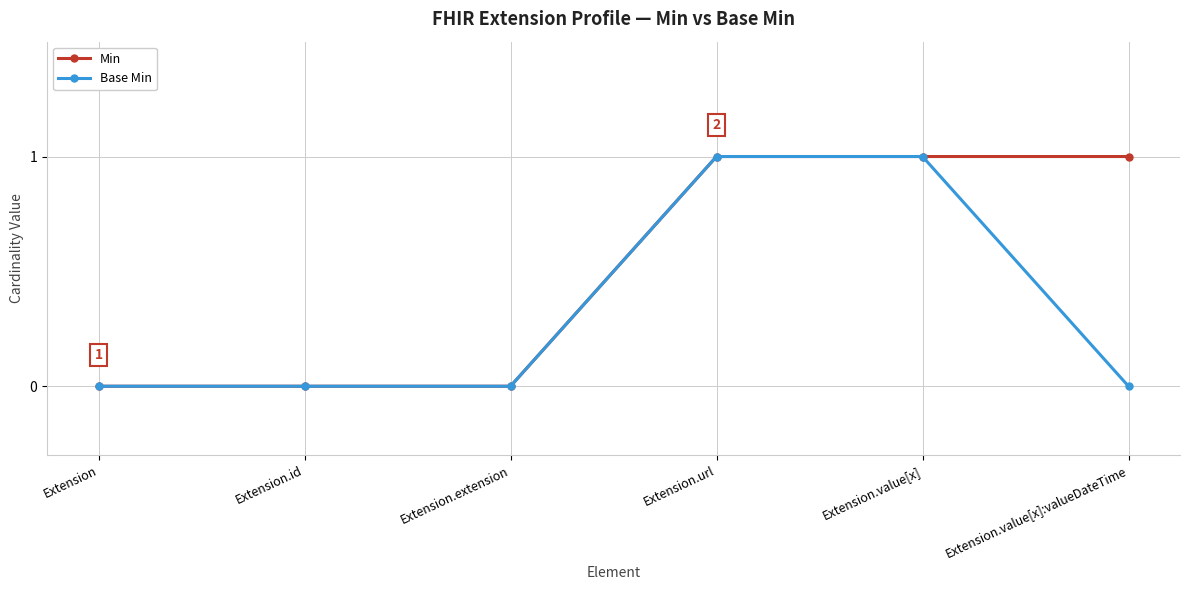

Rank the series by their average value, from lowest to highest.

Base Min, Min